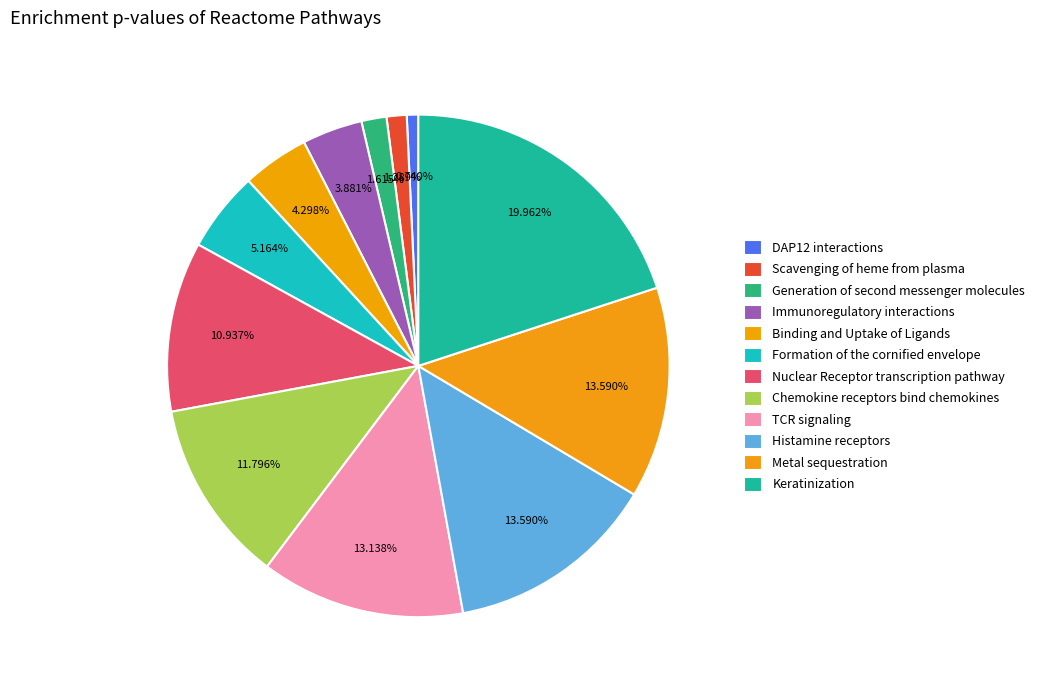

Is it true that Metal sequestration is 14% of the pie?

True